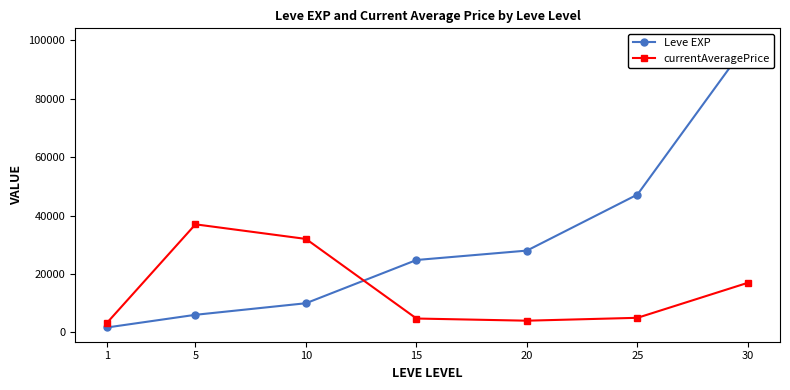

How many lines are shown in the chart?

2